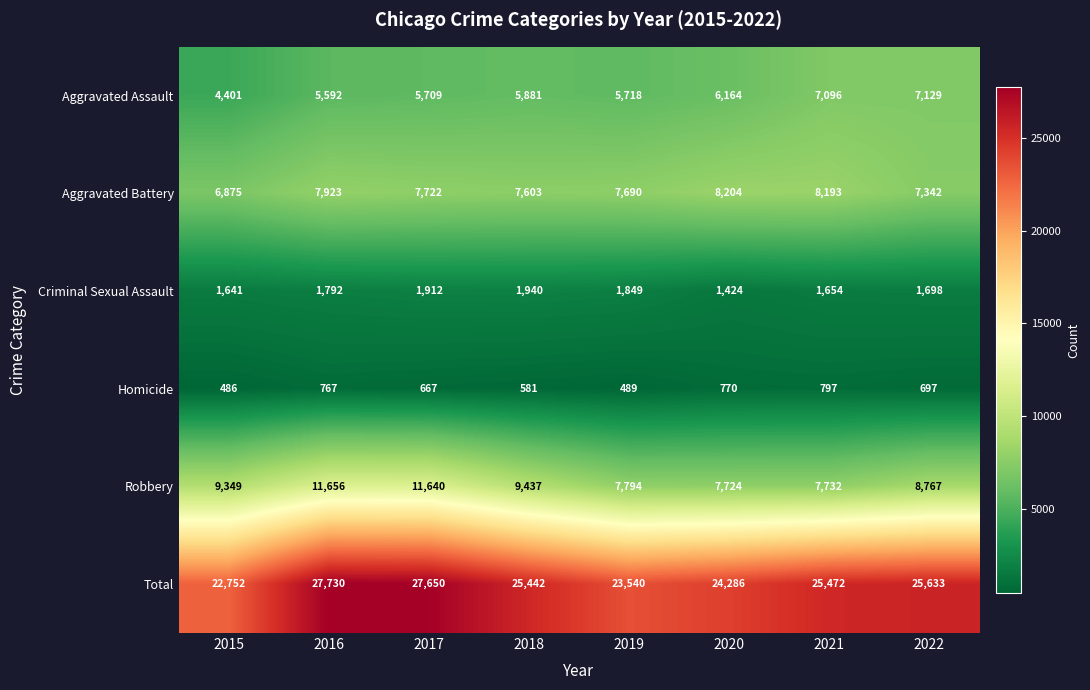

What is the sum of the Homicide values at 2020 and 2022?

1467